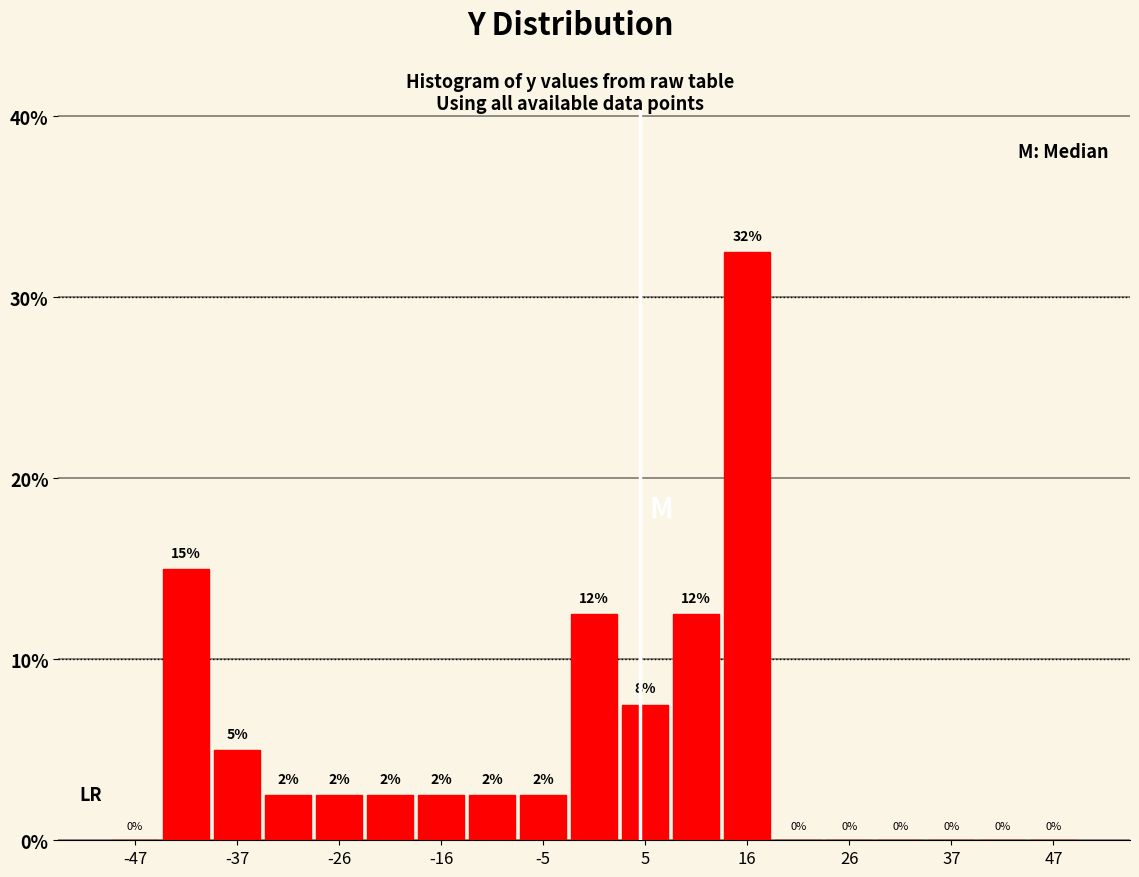

Read against the x-axis, roughly where is the centre of the tallest bar?

16